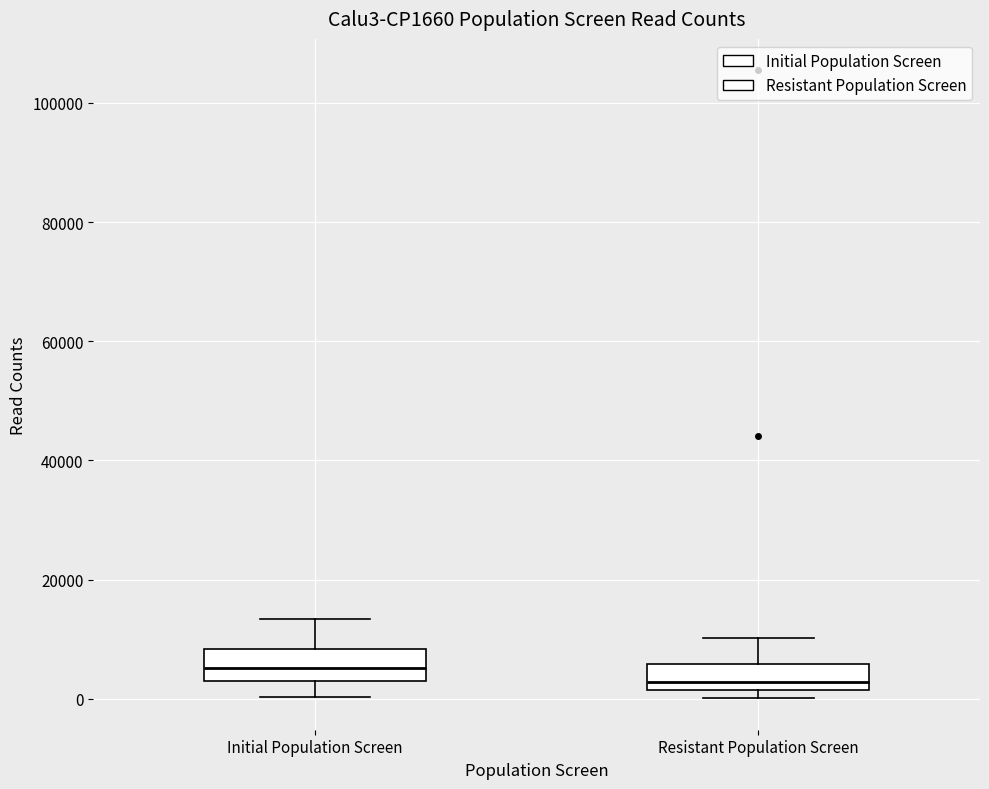

Reading left to right, transcribe this box plot: for each box, give where its median line is, the range the box spans, and where its two whiskers end, as read against the y-axis. The values are not printed on the chart, so give them approximately, as read against the axis.

Initial Population Screen: median 6000, box 4000 to 8000, whiskers 0 to 14000
Resistant Population Screen: median 2000 (just above the box's lower edge), box 2000 to 6000, whiskers 0 to 10000